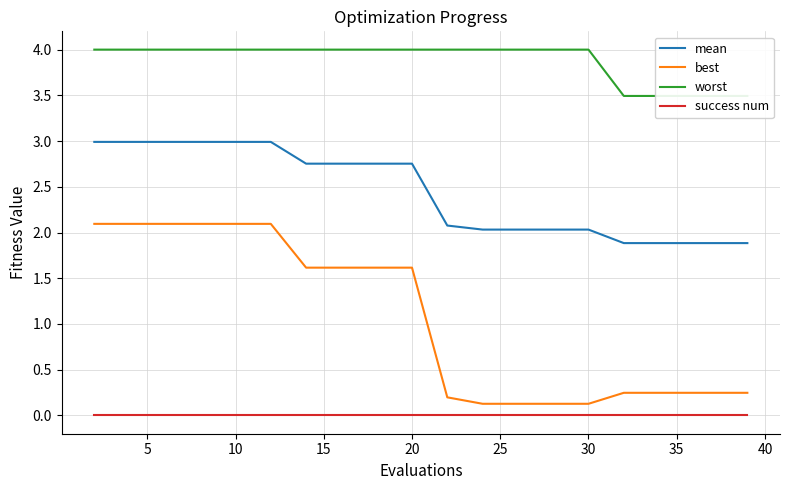

True or false: mean and best intersect in this chart.

False